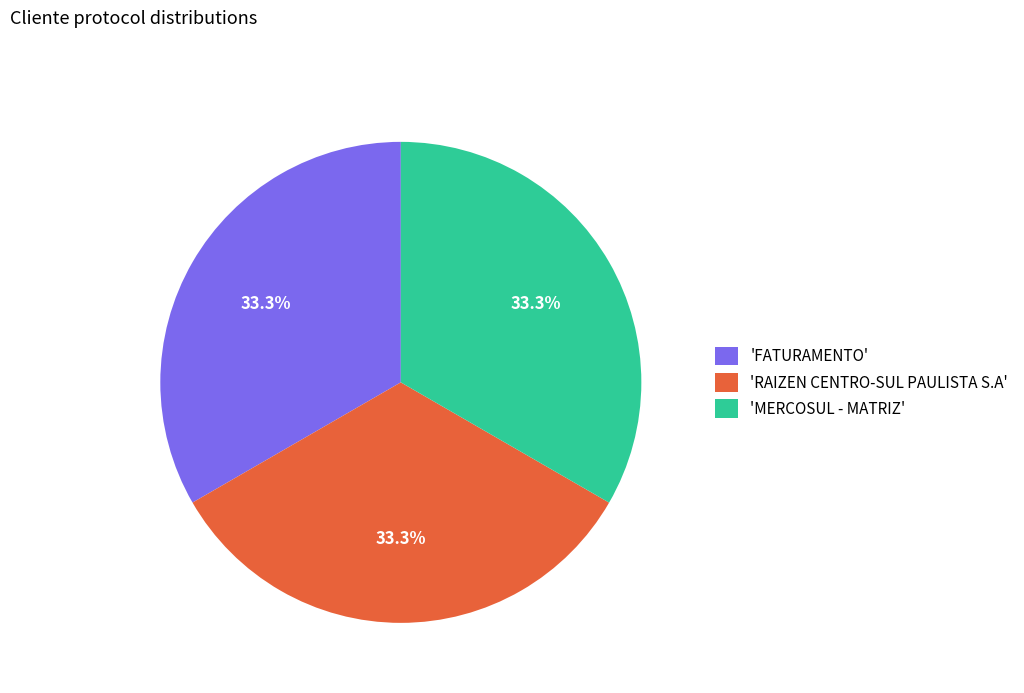

Does any single category account for the majority?

No